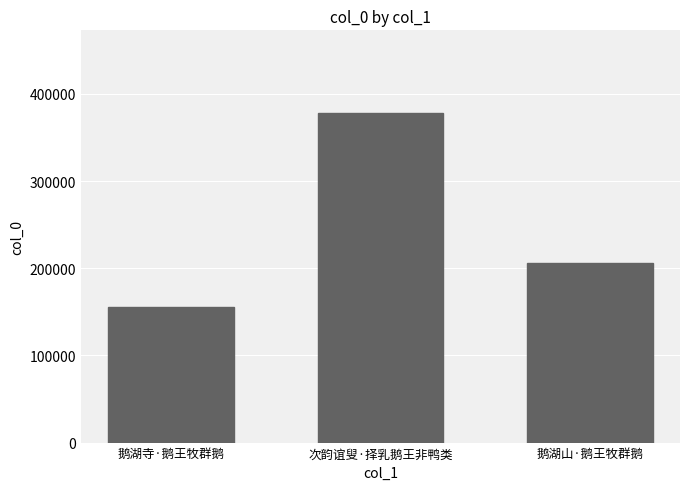

Which has a higher value, 鹅湖山·鹅王牧群鹅 or 次韵谊叟·择乳鹅王非鸭类?

次韵谊叟·择乳鹅王非鸭类